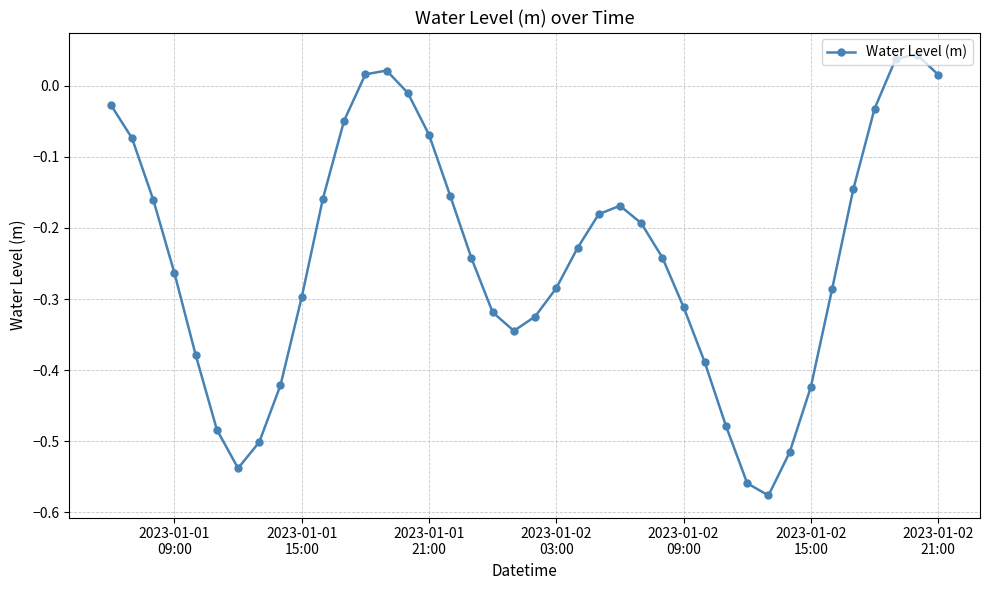

What is the difference between the second highest and second lowest values?

0.6